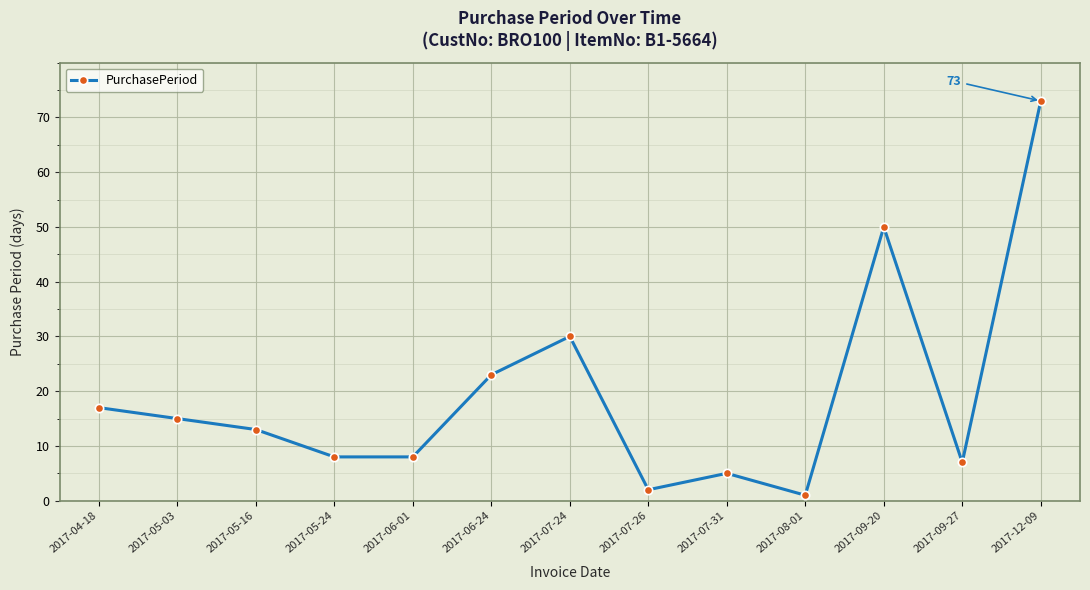

What is the sum of all values?

252